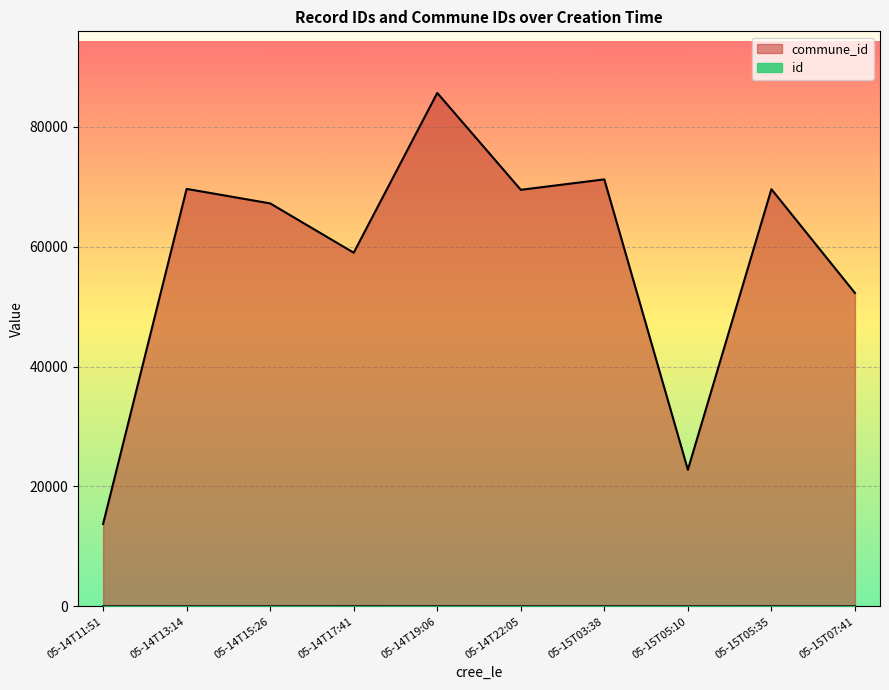

Count the number of data series in this chart.

2